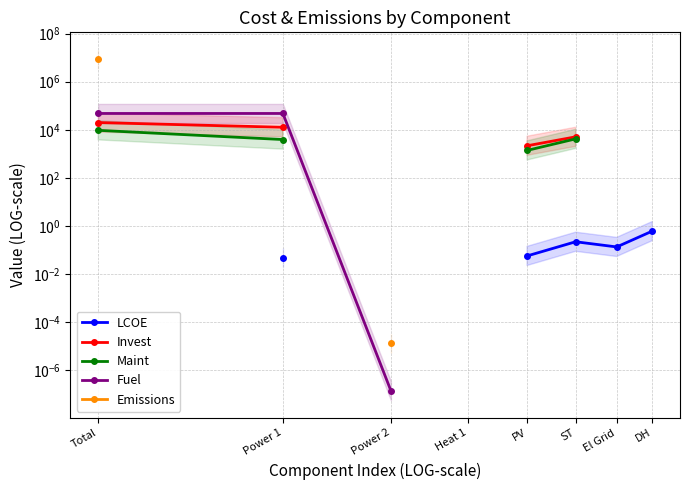

Which series has the largest range (max minus min)?

Emissions